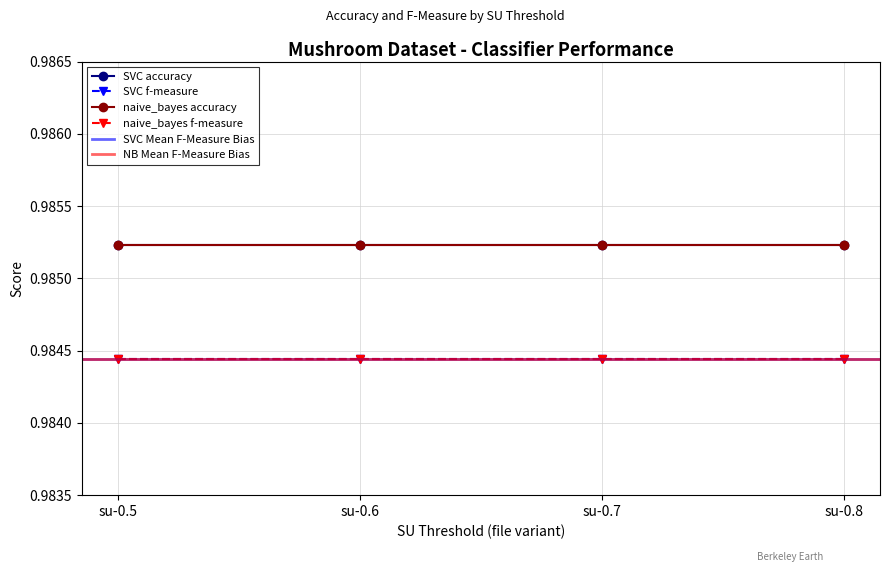

Where is SVC_fmeasure nearest to the value 0?

su-0.5